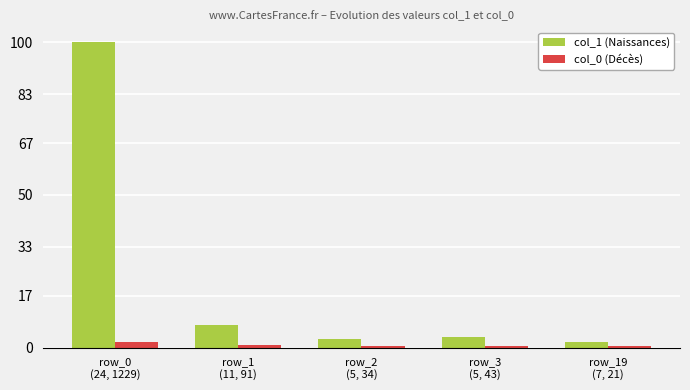

Between row_1
(11, 91) and row_19
(7, 21), which series saw the biggest shift?

col_1 (Naissances)